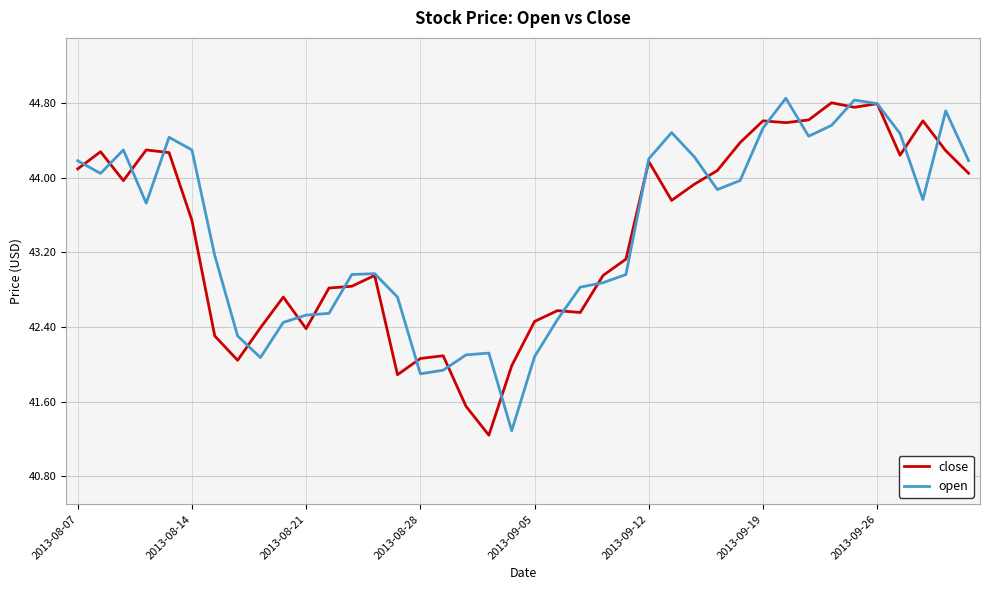

What is the smallest value displayed?

41.2